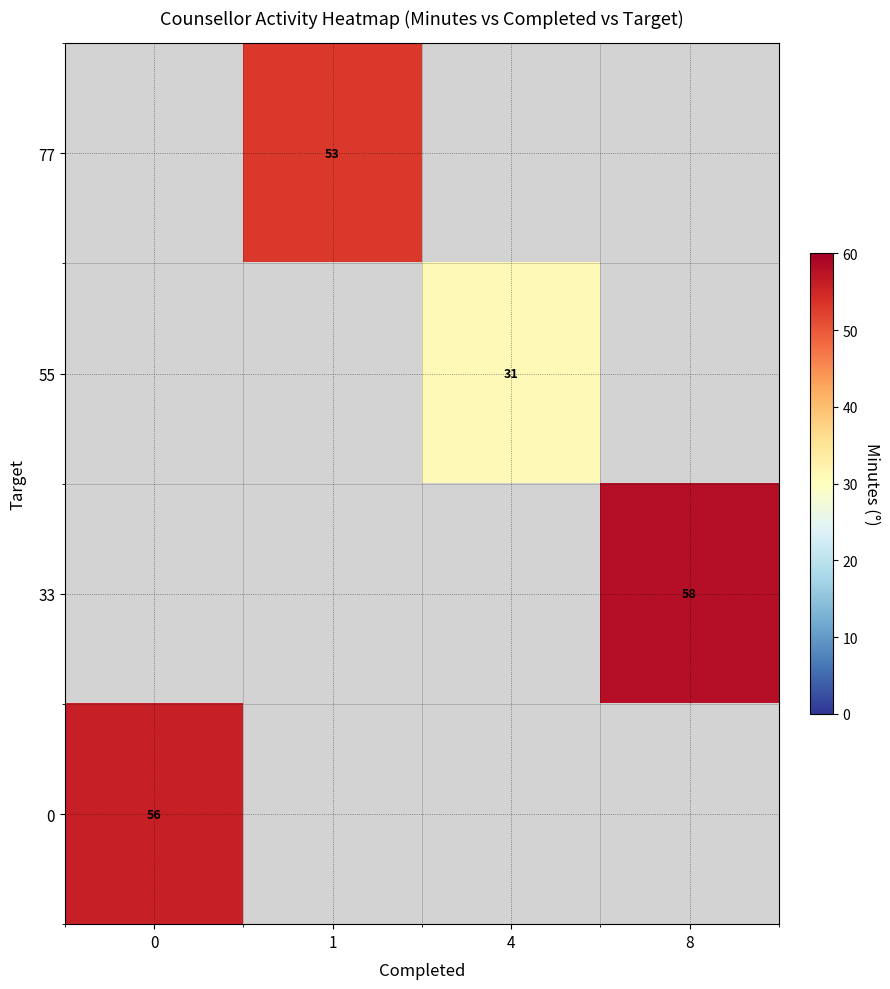

The value of 0 at 0 is 89. True or false?

False